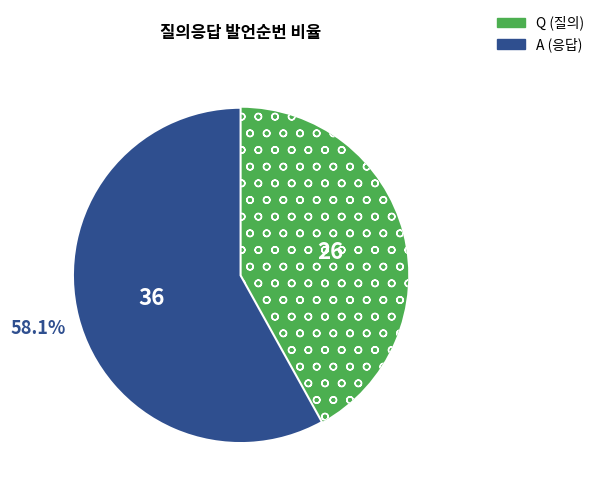

Approximately how many times larger is the value at Q compared to A?

0.7